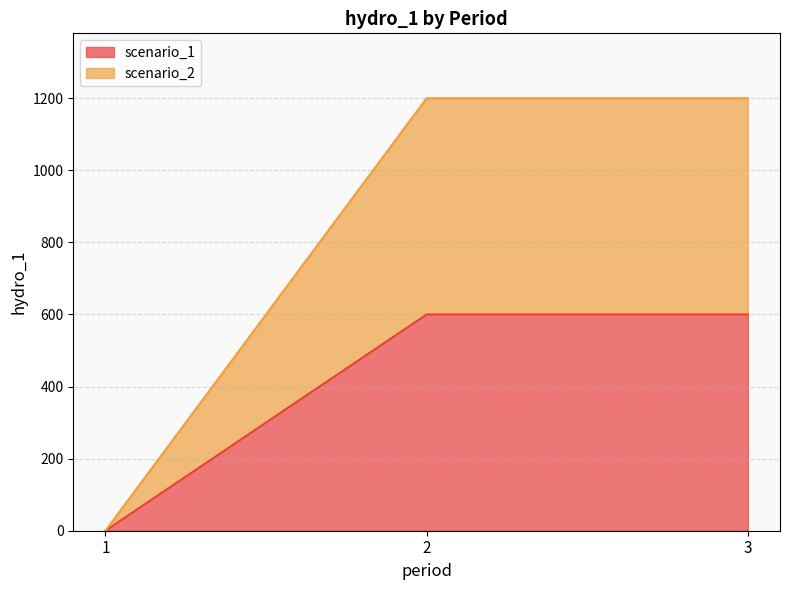

What is the difference between the scenario_1 values at 2 and 1?

600